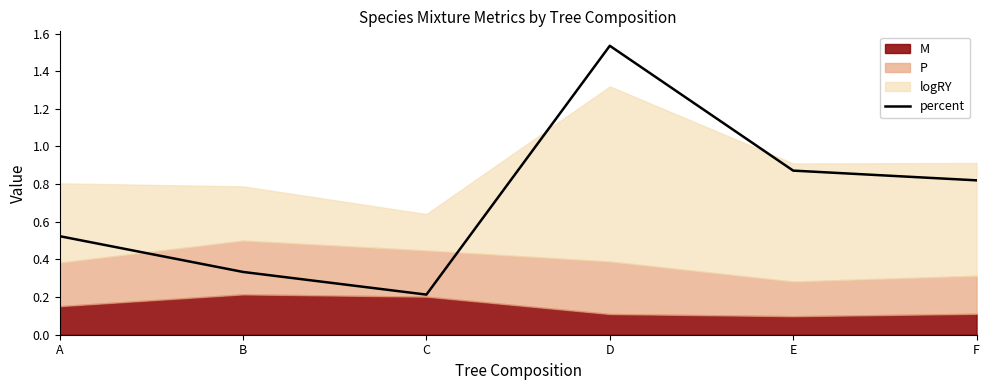

What is the ratio of the value at C to the value at D?

0.1